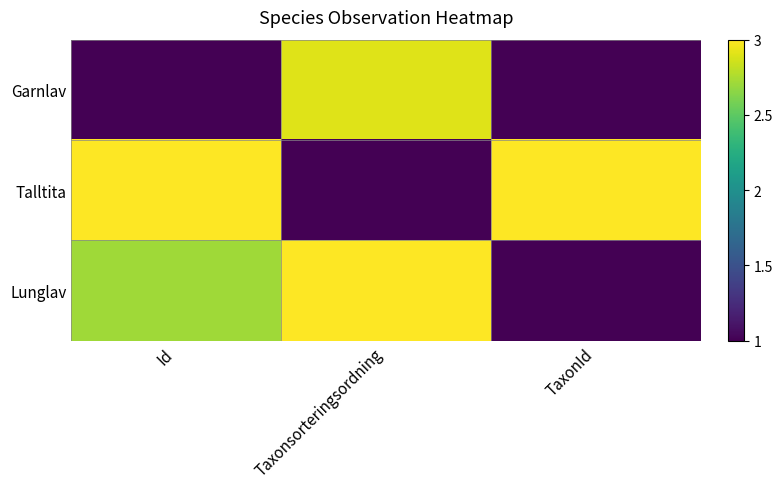

At how many categories does at least one series exceed 1?

3